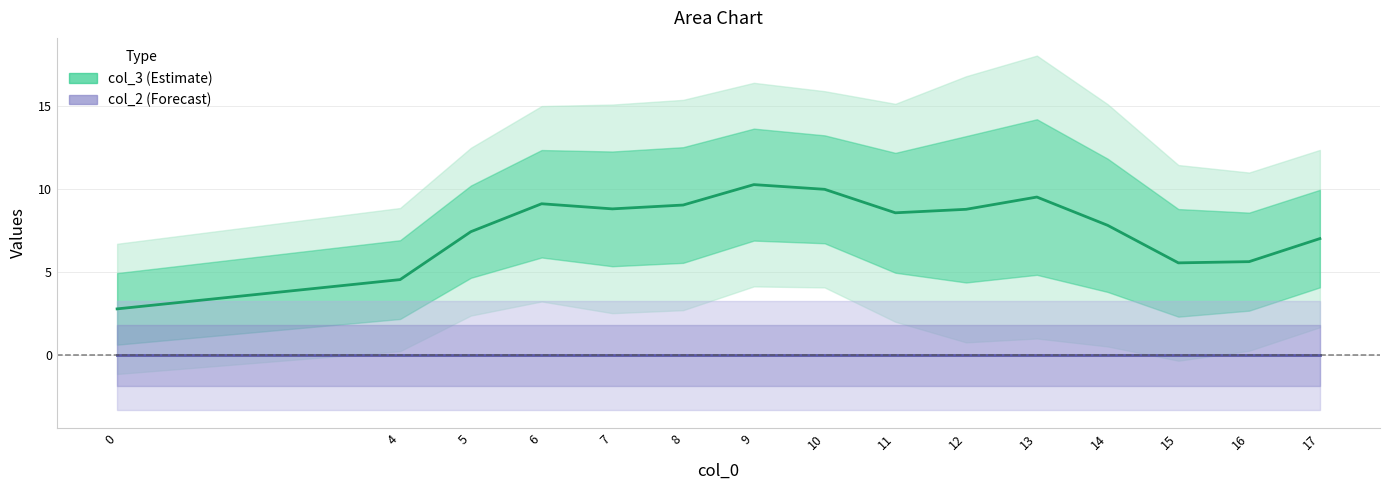

Is the value of col_3 at 13 greater than the value of col_2 at 6?

Yes